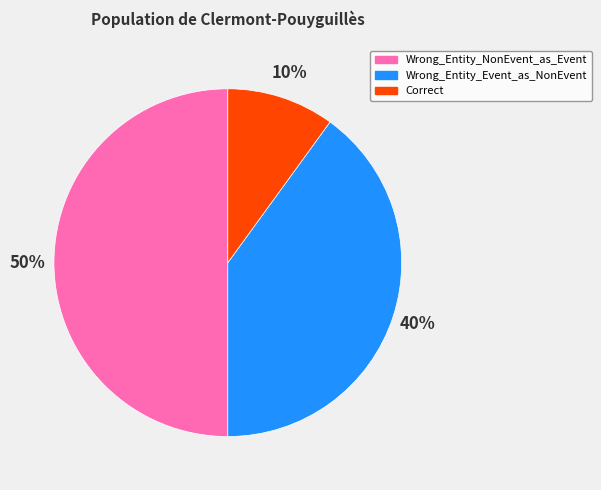

Which slice is the smallest?

Correct